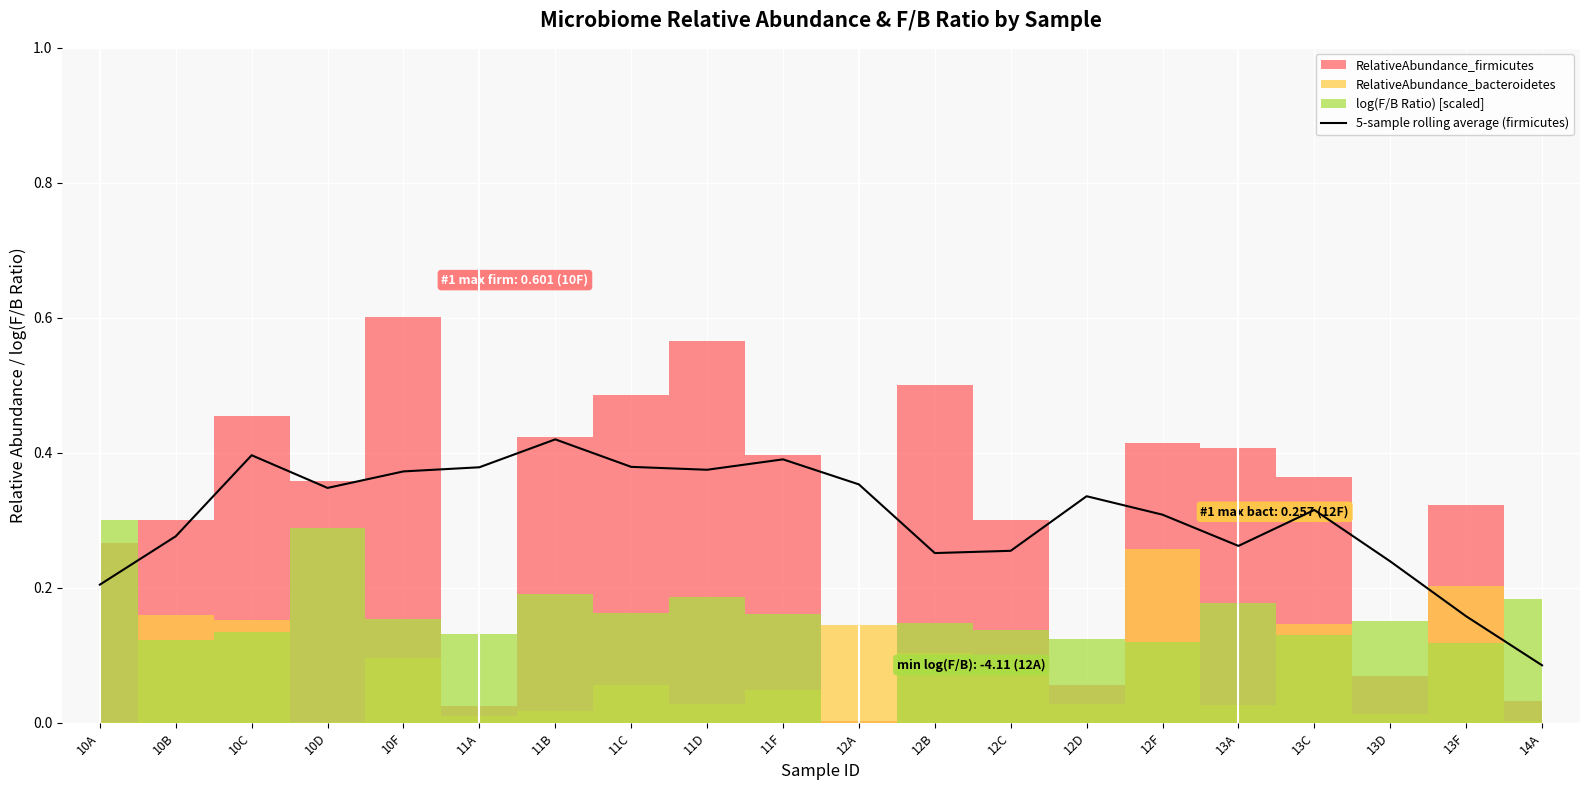

At which label does 5-sample rolling average (firmicutes) reach its peak?

11B